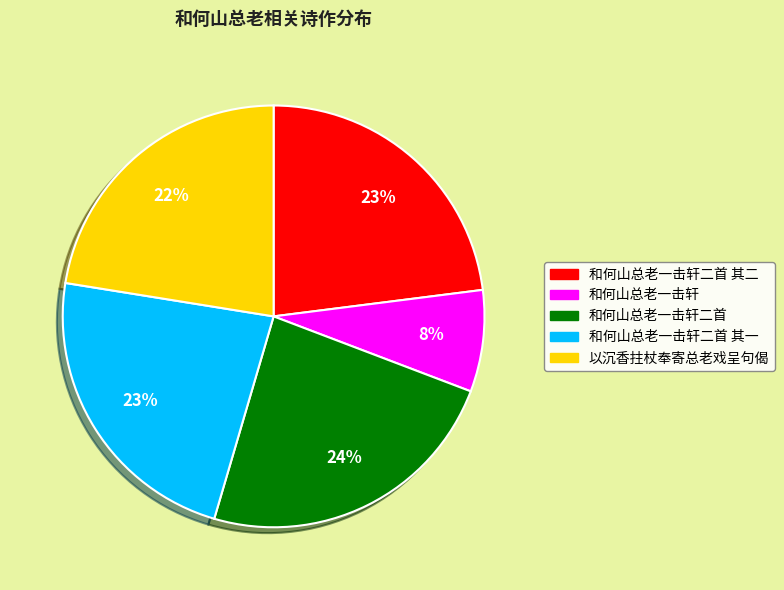

What is the ratio of the value at 以沉香拄杖奉寄总老戏呈句偈 to the value at 和何山总老一击轩二首 其二?

1.0